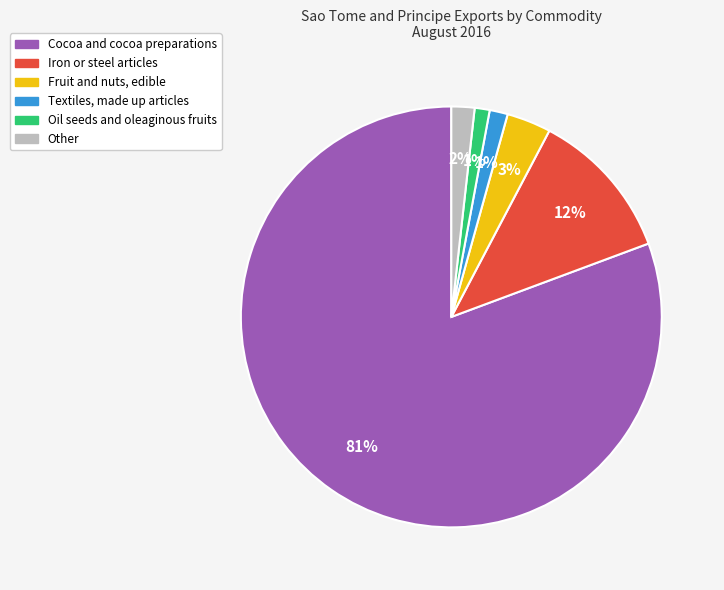

Count the number of slices in the pie.

6